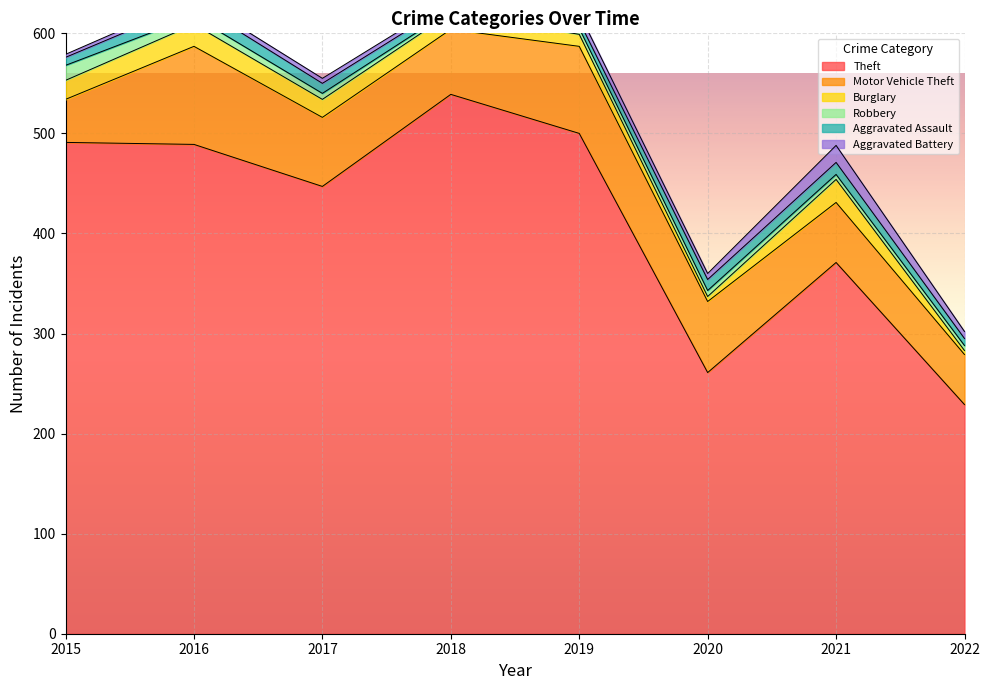

Reading left to right, what are all the values shown in this chart?

Theft: 2015=491	2016=489	2017=447	2018=539	2019=500	2020=261	2021=371	2022=229
Motor Vehicle Theft: 2015=43	2016=98	2017=69	2018=65	2019=87	2020=71	2021=60	2022=50
Burglary: 2015=19	2016=22	2017=18	2018=16	2019=12	2020=5	2021=23	2022=4
Robbery: 2015=15	2016=8	2017=6	2018=3	2019=6	2020=6	2021=5	2022=5
Aggravated Assault: 2015=8	2016=13	2017=10	2018=7	2019=7	2020=11	2021=12	2022=7
Aggravated Battery: 2015=3	2016=5	2017=5	2018=4	2019=8	2020=6	2021=17	2022=7